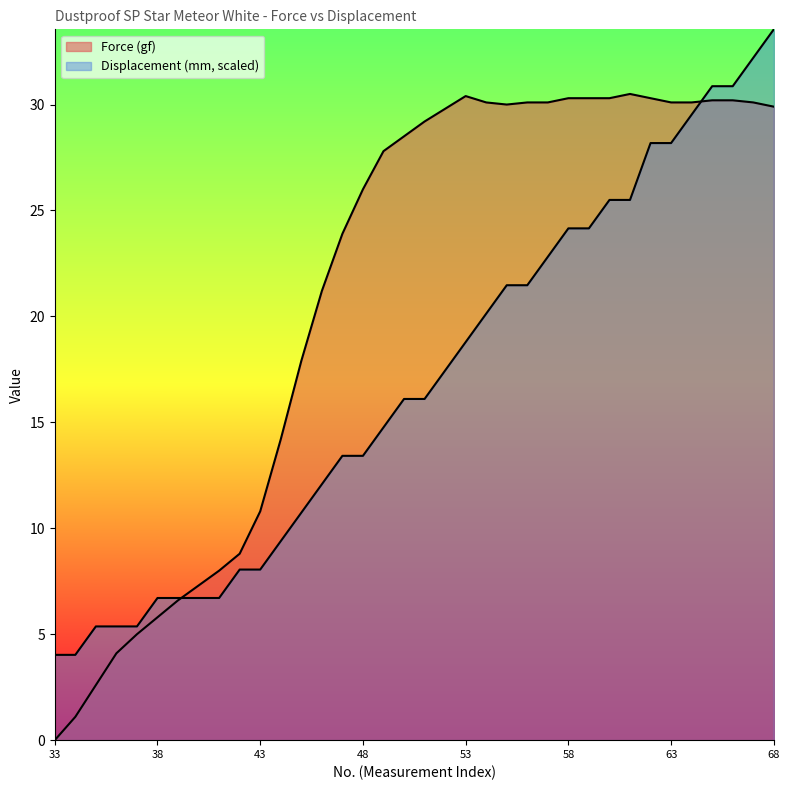

Reading right to left, extract all data points from this chart.

Force (gf): 29.9	30.1	30.2	30.2	30.1	30.1	30.3	30.5	30.3	30.3	30.3	30.1	30.1	30.0	30.1	30.4	29.8	29.2	28.5	27.8	26.0	23.9	21.2	17.9	14.2	10.8	8.8	8.0	7.3	6.6	5.8	5.0	4.1	2.6	1.1	0.0
Displacement (mm): 33.6	32.2	30.9	30.9	29.5	28.2	28.2	25.5	25.5	24.2	24.2	22.8	21.5	21.5	20.1	18.8	17.4	16.1	16.1	14.8	13.4	13.4	12.1	10.7	9.4	8.1	8.1	6.7	6.7	6.7	6.7	5.4	5.4	5.4	4.0	4.0